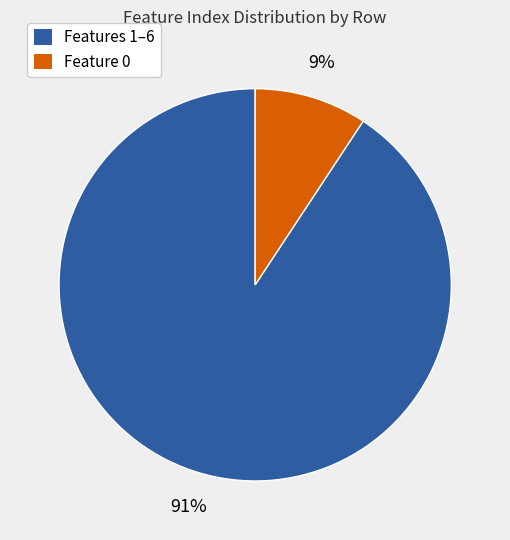

Is there a majority slice in this chart?

Yes